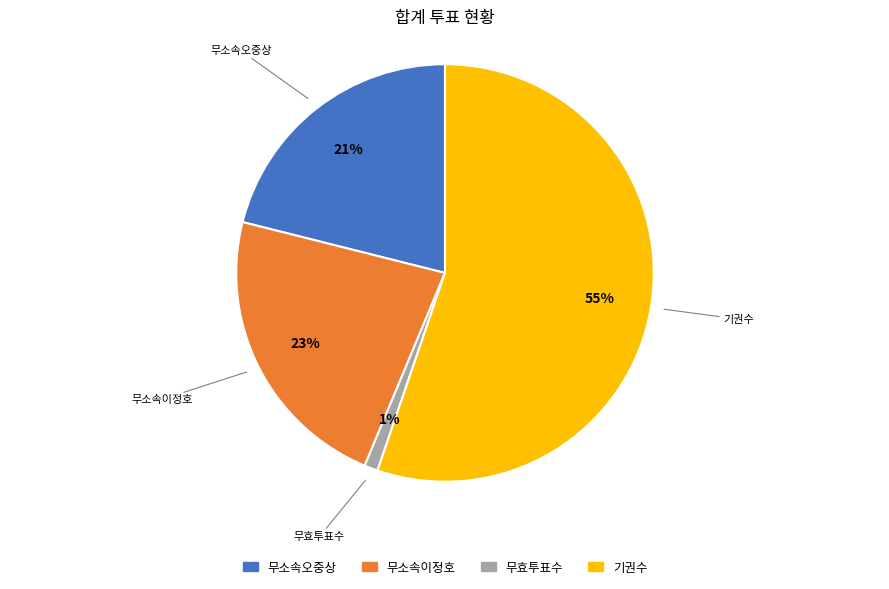

Count the number of slices in the pie.

4